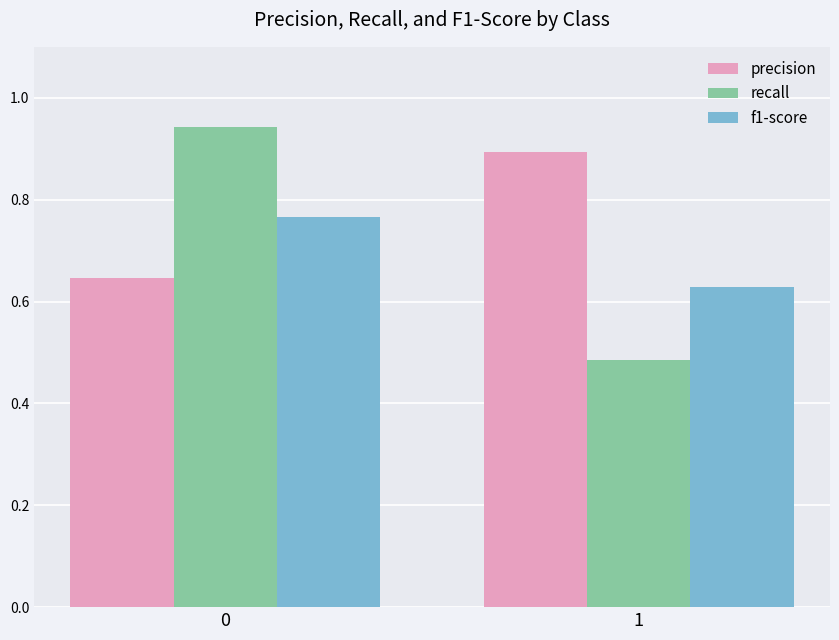

What is the difference between the highest and lowest values at 1?

0.4